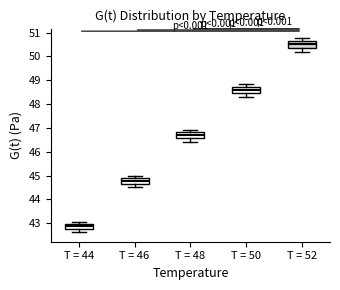

Where is the lower edge of the box for T = 48 on the y-axis? The values are not printed on the chart, so give them approximately, as read against the axis.

46.6